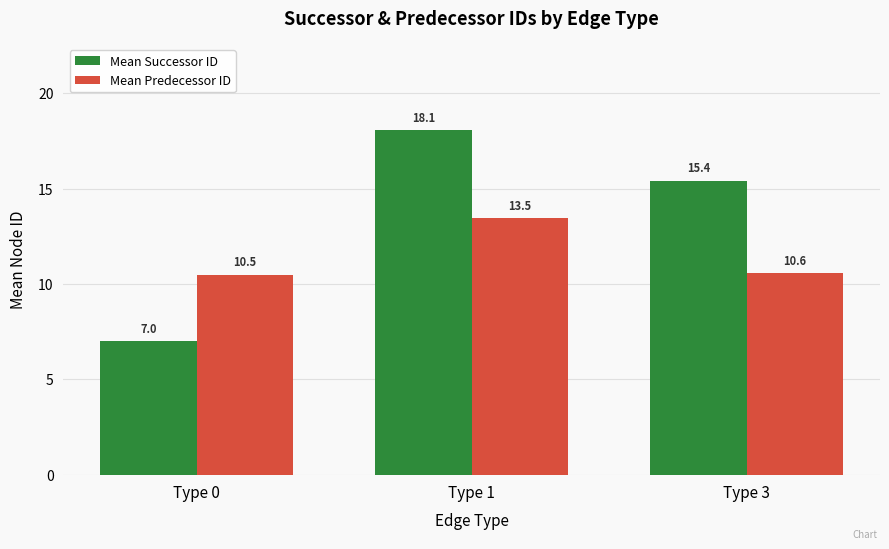

Read the Mean Successor ID value at Type 0.

7.0